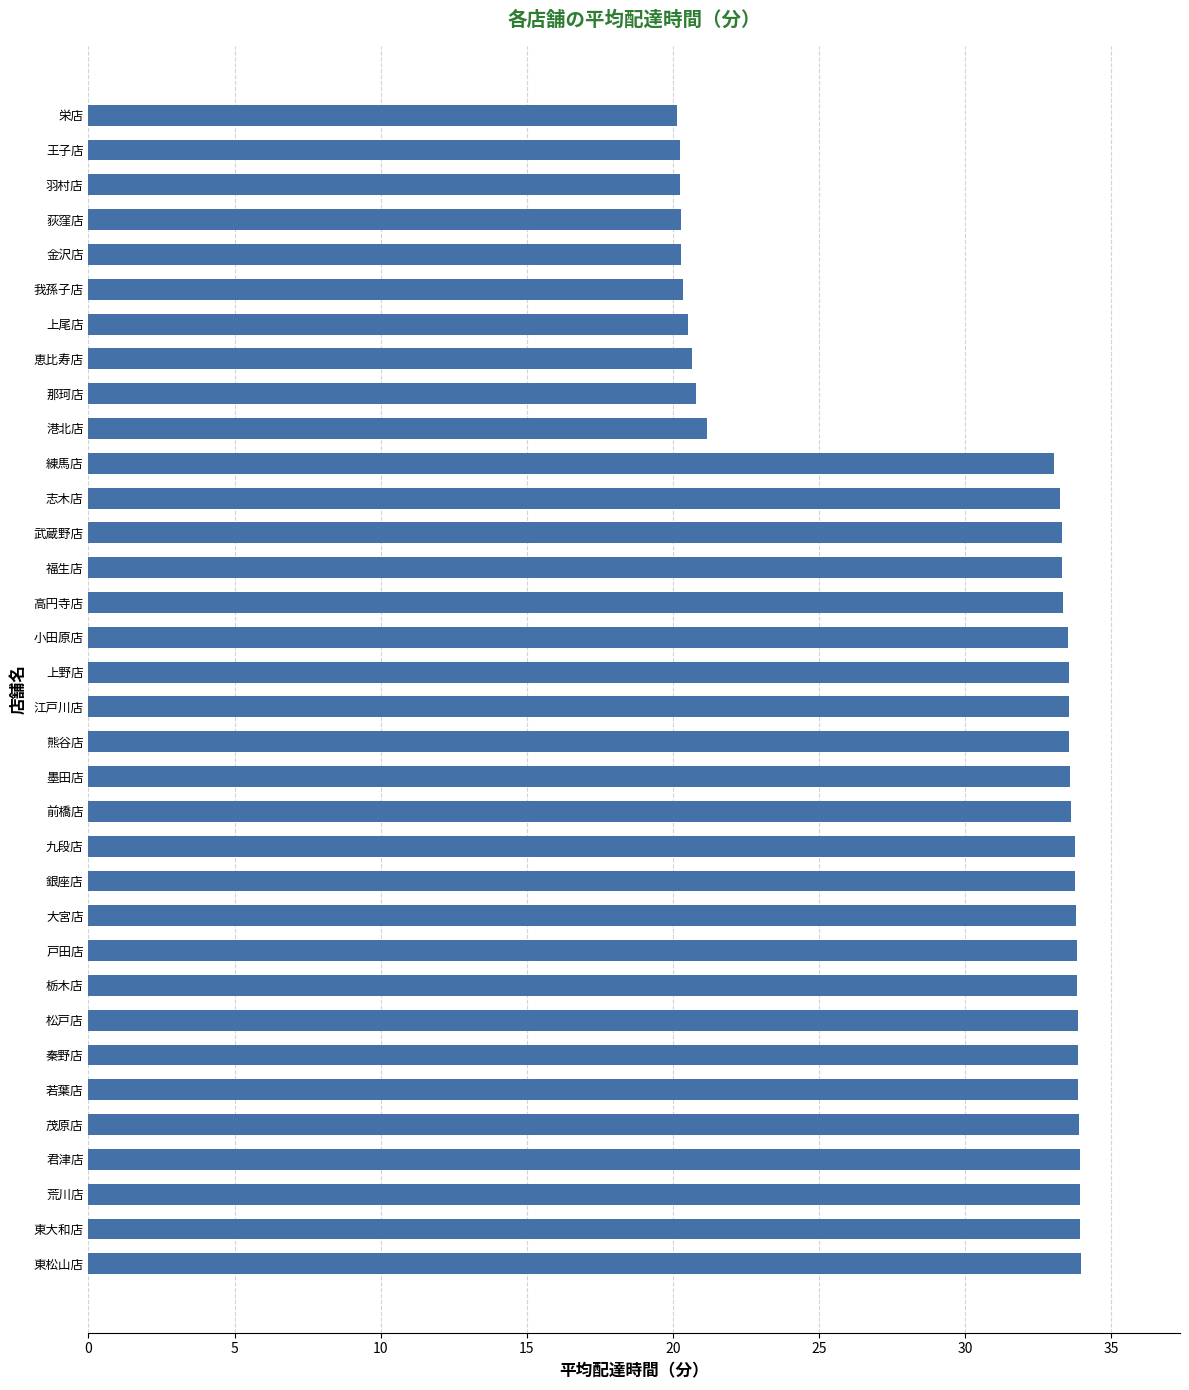

What is the average value?

29.8